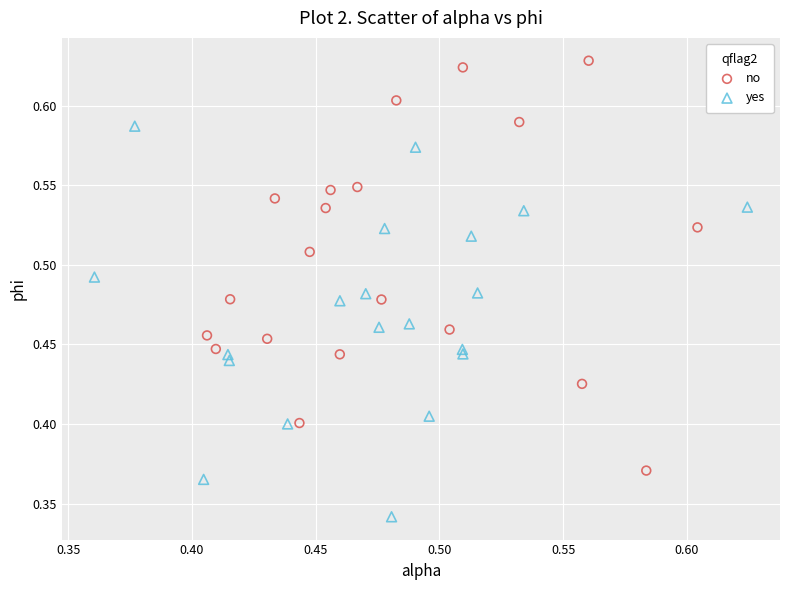

Which series contains the lowest Y value?

yes